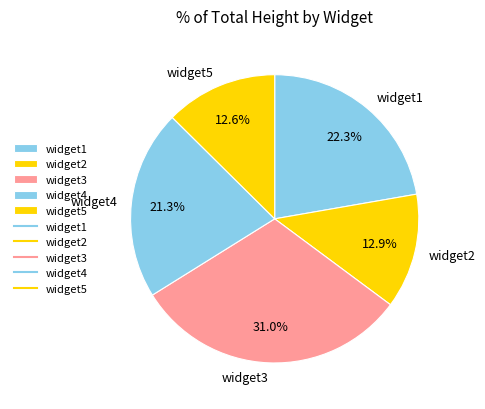

Does widget2 represent more than half of the total?

No